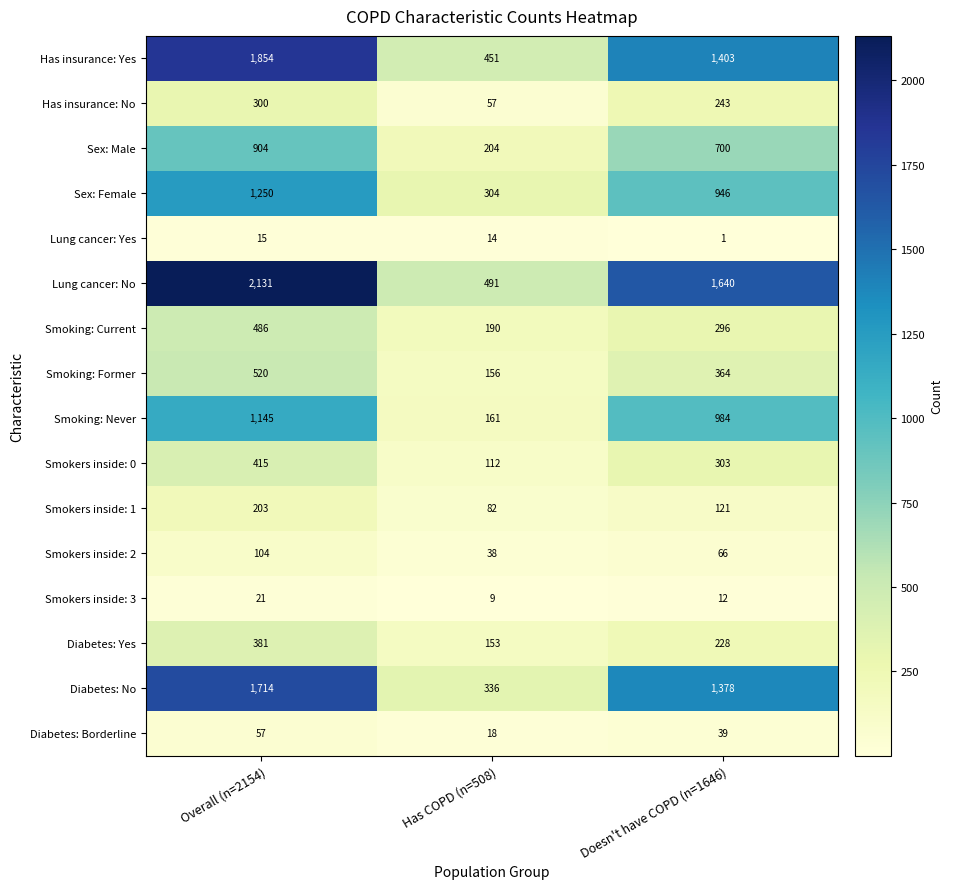

Read the Diabetes: No value at Doesn't have COPD (n=1646).

1378